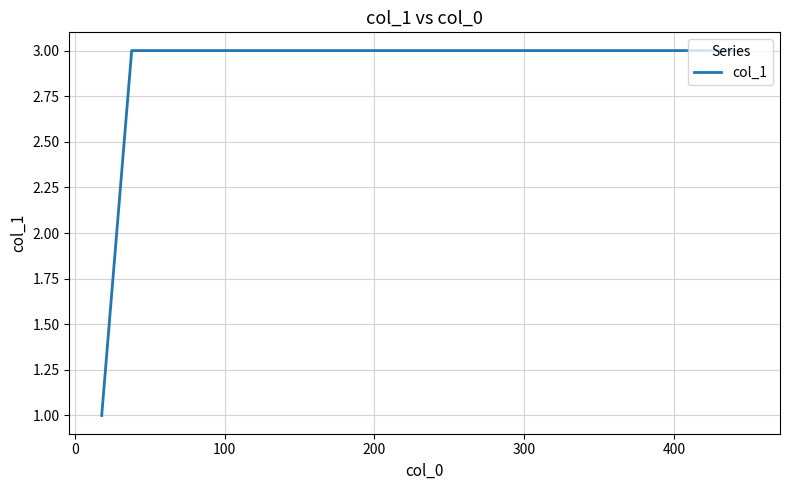

What is the greatest value displayed?

3